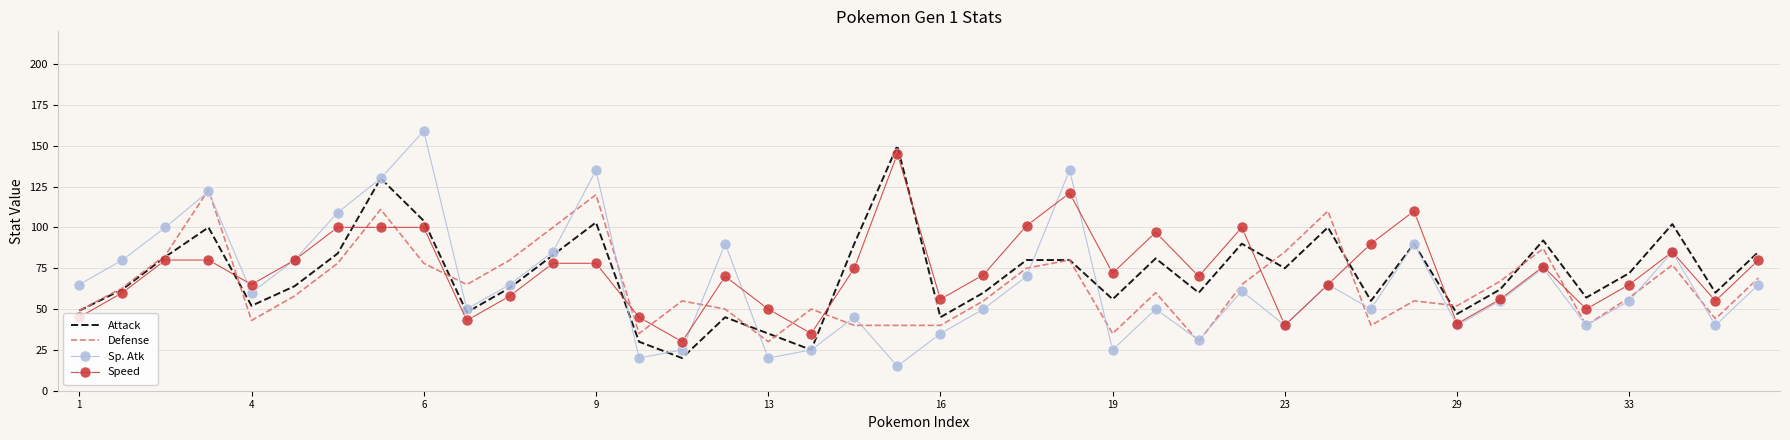

Rank the series by their maximum value, from lowest to highest.

Defense, Speed, Attack, Sp. Atk